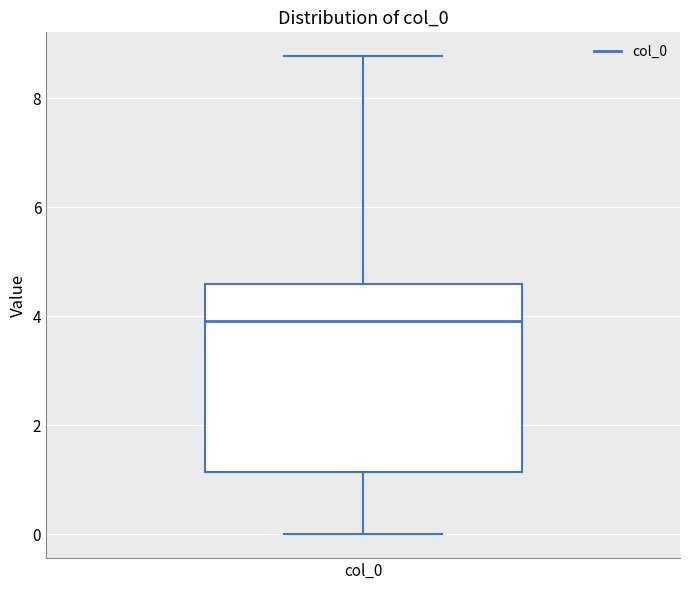

Where does the lower whisker of the box for col_0 end on the y-axis? The values are not printed on the chart, so give them approximately, as read against the axis.

0.0